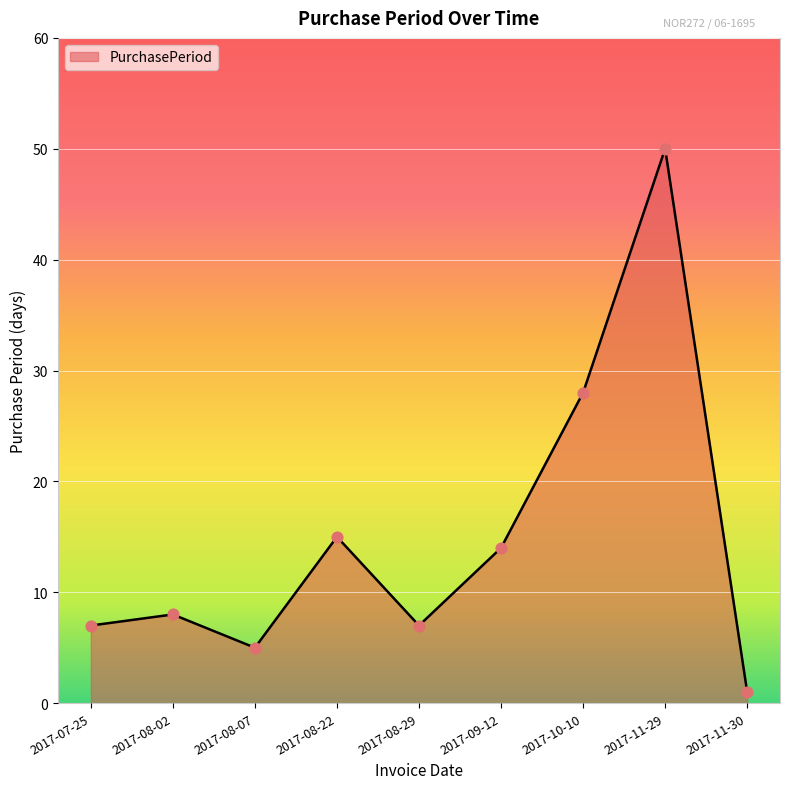

Approximately how many times larger is the value at 2017-11-29 compared to 2017-10-10?

1.8